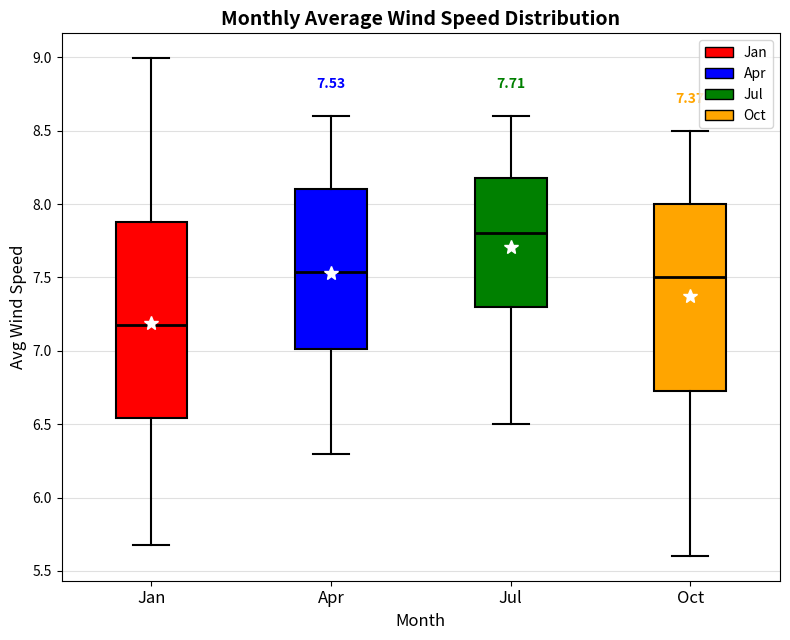

Which box has the highest median line?

Jul